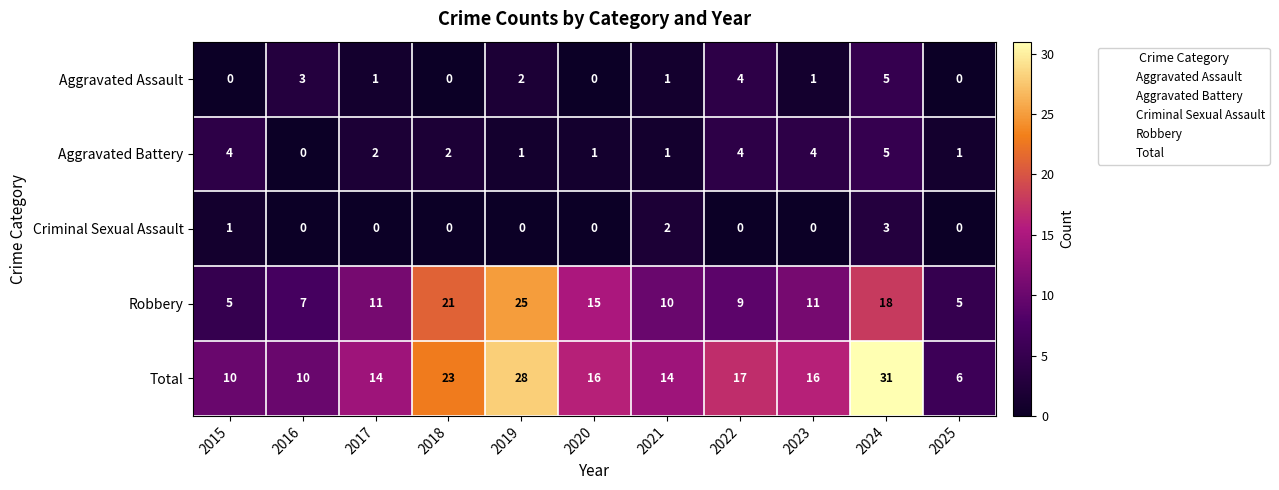

What is the greatest value displayed?

31